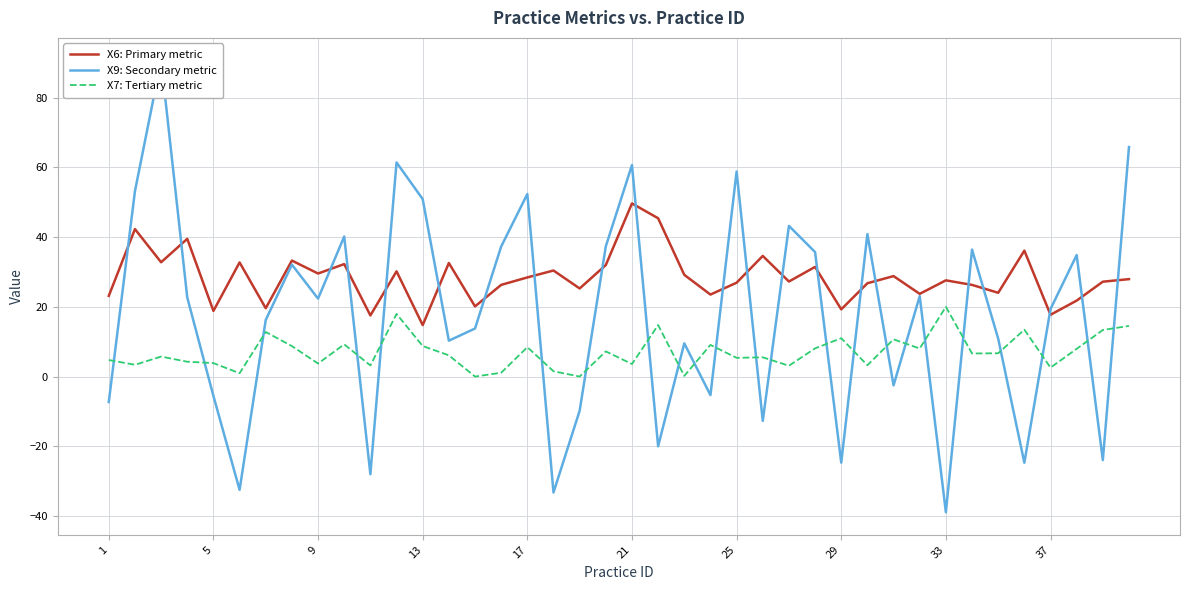

True or false: X7: Tertiary metric and X6: Primary metric cross at least once.

False